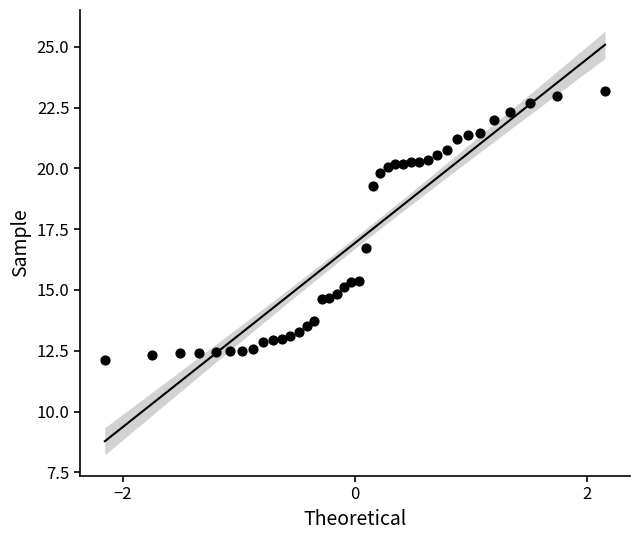

What Y value in the scatter plot is closest to 17?

16.7